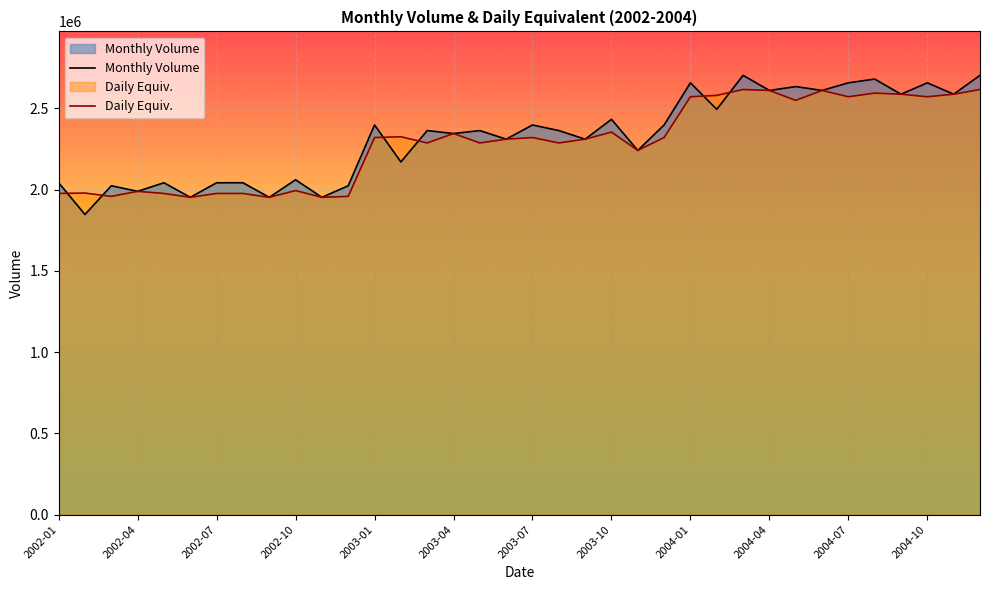

What is the value of the Daily Equiv. point at the 7th from the left?

1975741.8